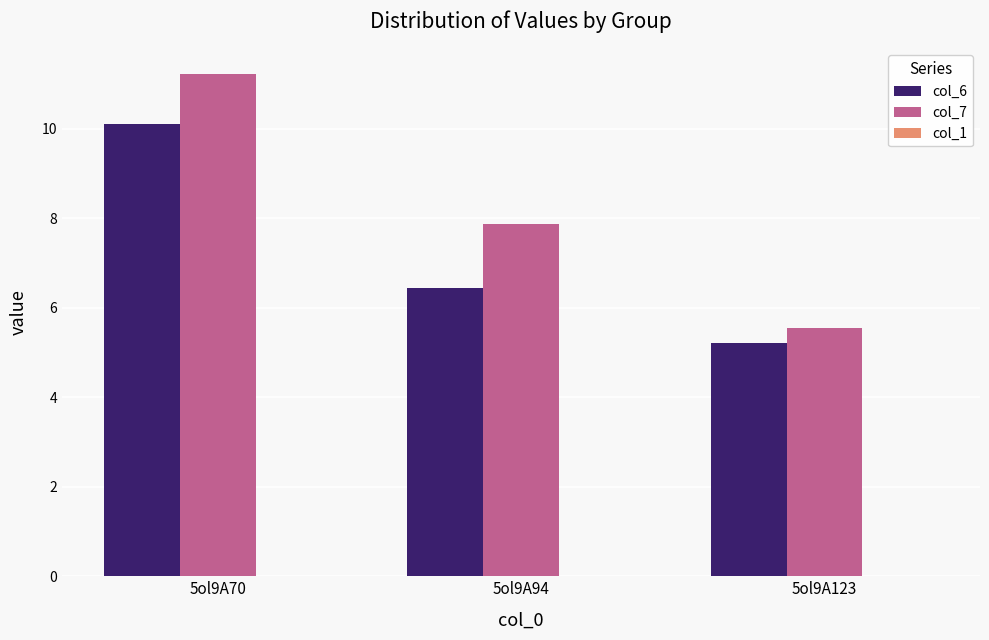

The col_6 series shows 5.2 at 5ol9A123. True or false?

True